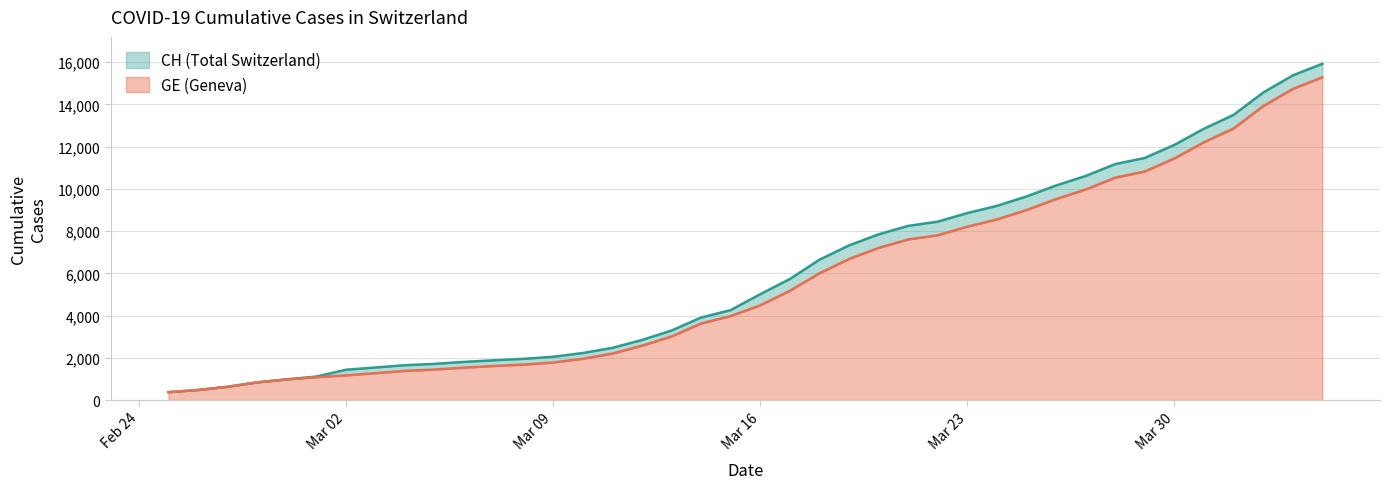

The GE series shows 367 at 2020-02-27. True or false?

False